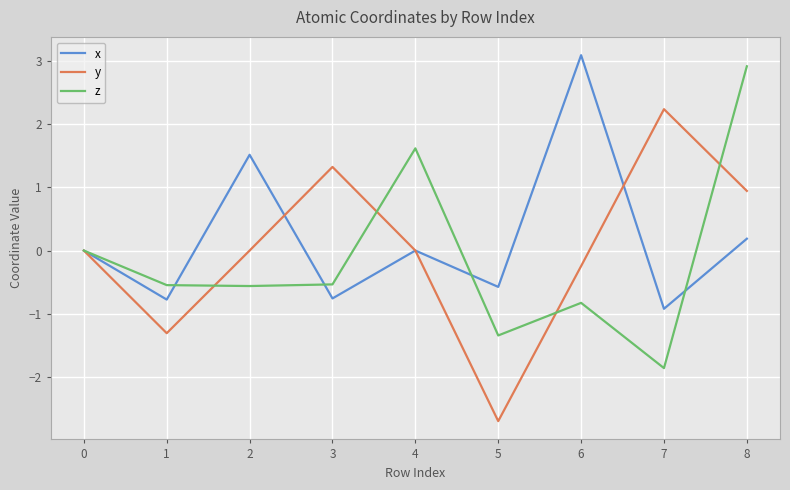

What is the difference between the maximum and minimum values in the y series?

4.9